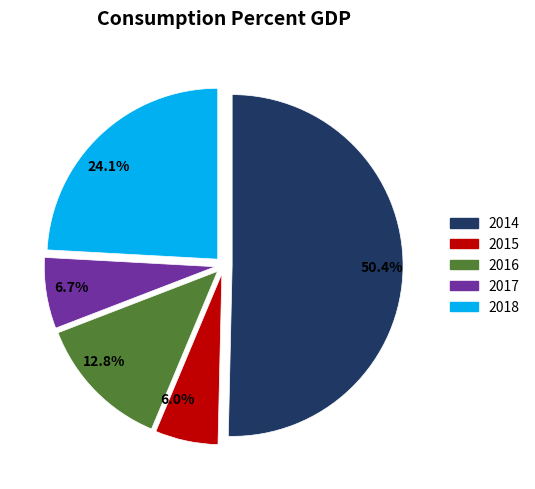

To the nearest percent, what is the combined percentage of 2016 and 2014?

63%